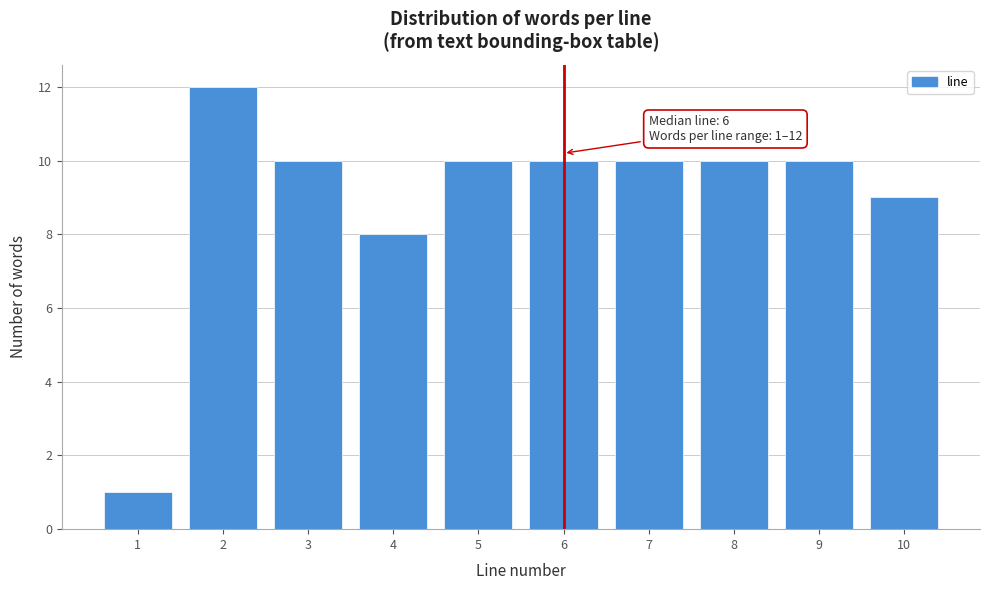

Reading left to right, what are all the values shown in this chart?

1	12	10	8	10	10	10	10	10	9